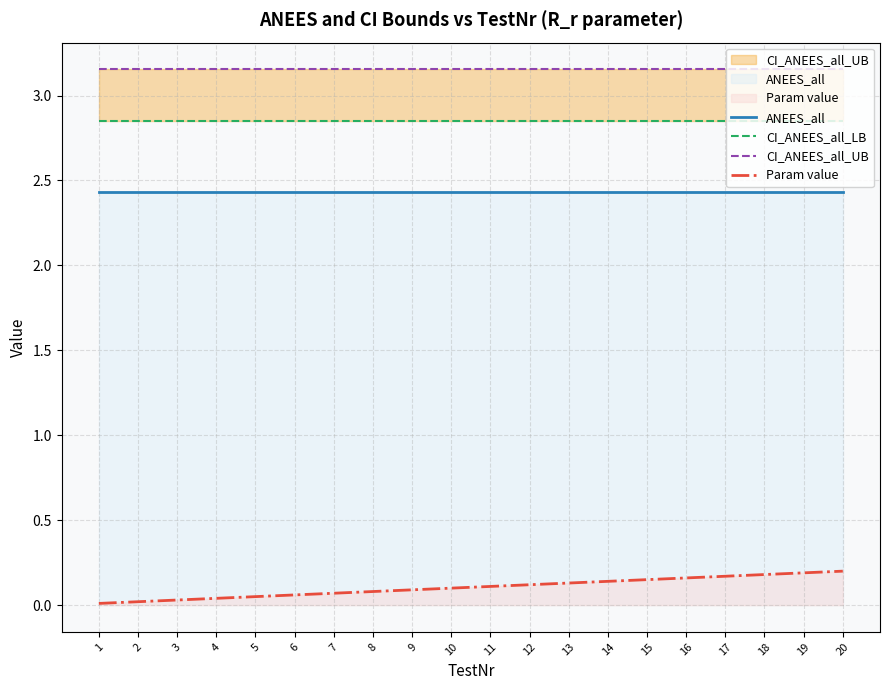

True or false: ANEES_all and Param value intersect in this chart.

False